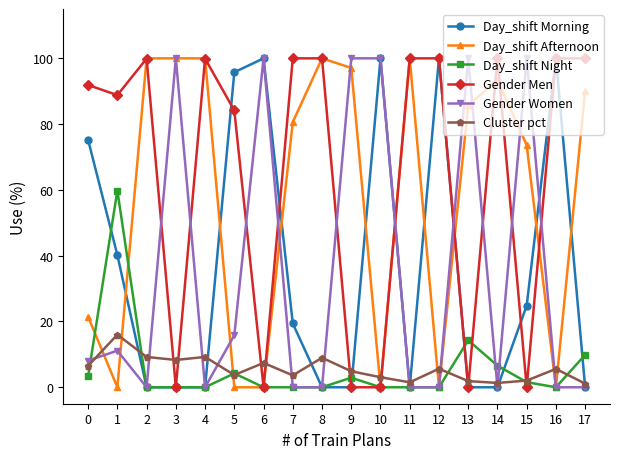

The value of Day_shift Night at 5 is 4.2. True or false?

True